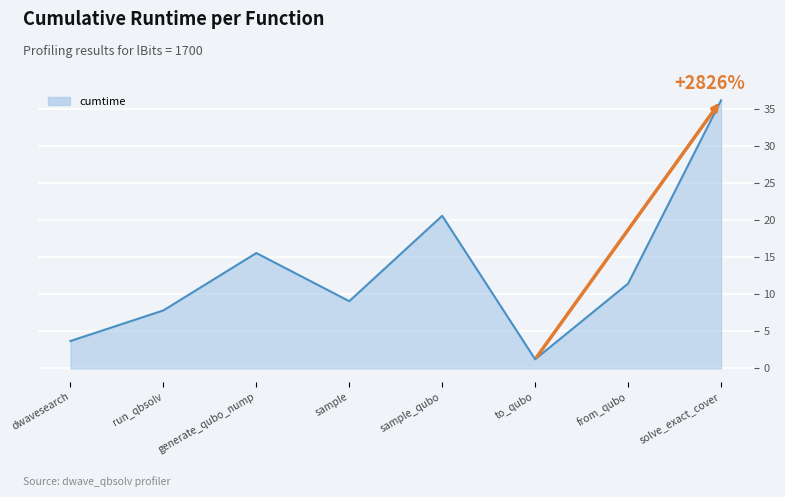

What value does the data have at dwavesearch?

3.7